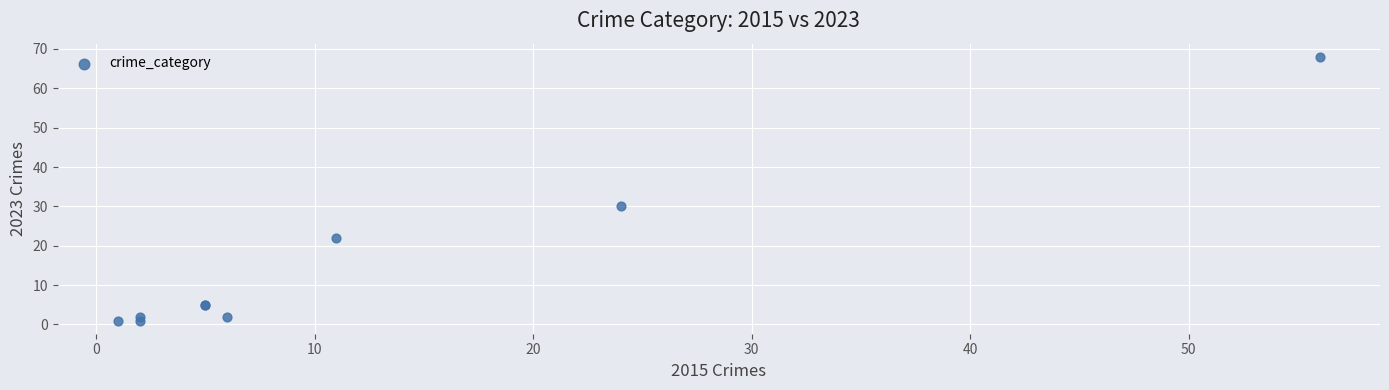

What Y value in the scatter plot is closest to 34?

30